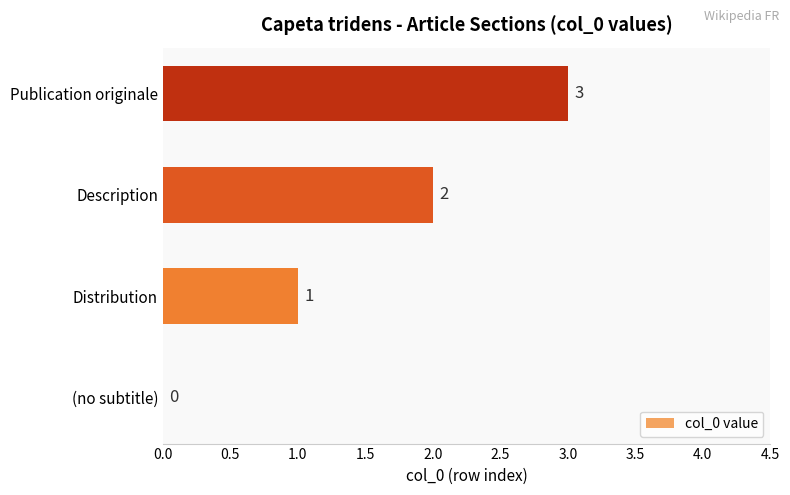

True or false: the data shows -2 at (no subtitle).

False